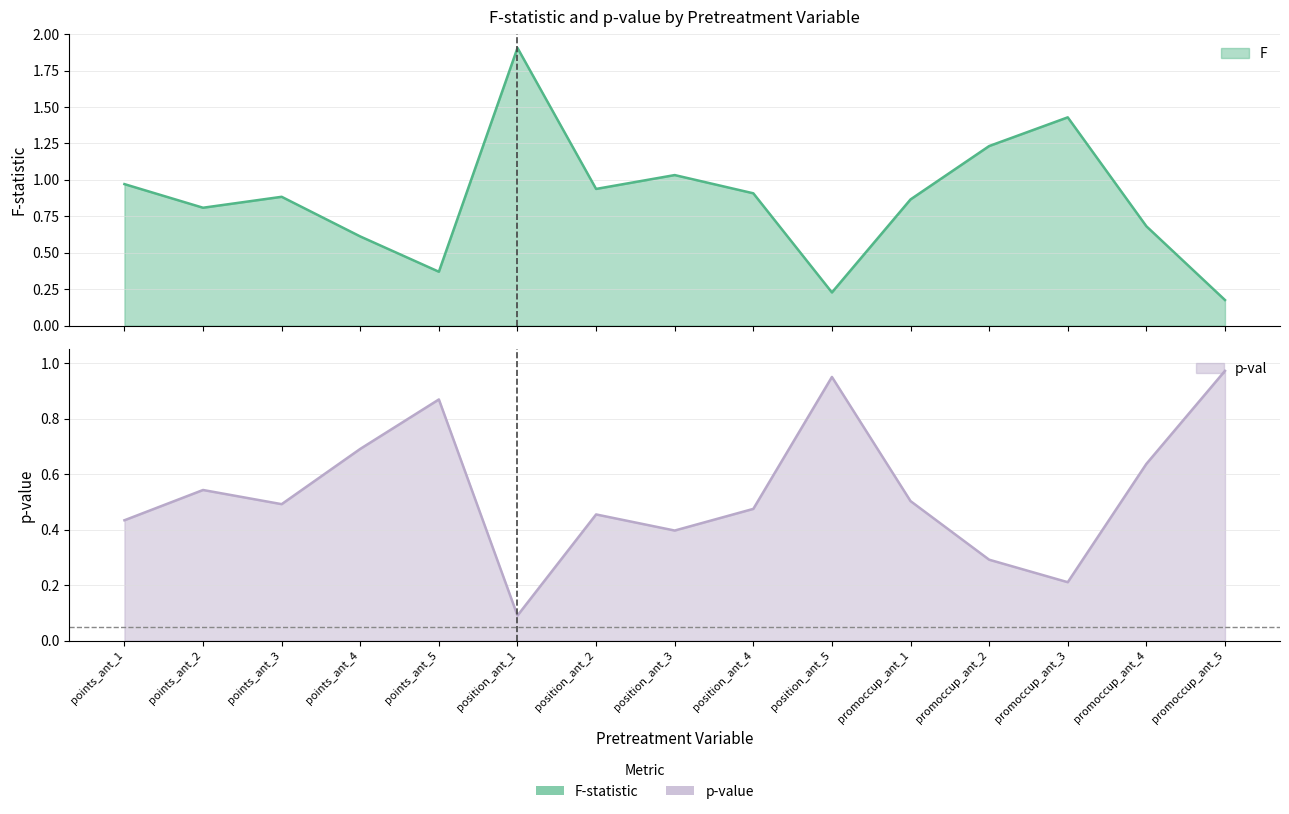

What is the label of the 11th point from the left?

promoccup_ant_1